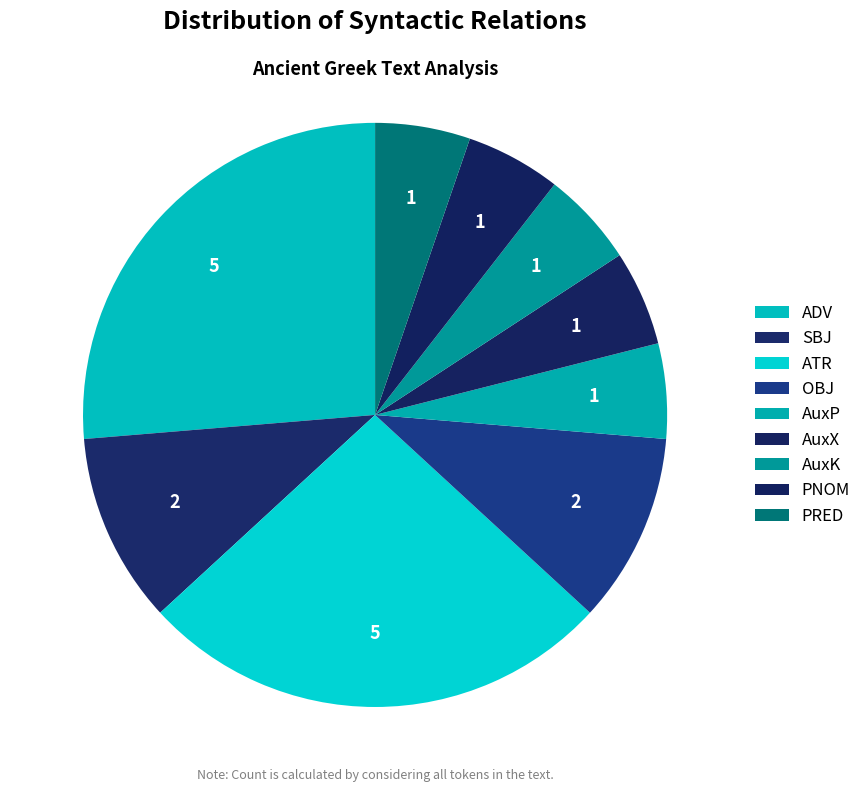

Count the number of slices in the pie.

9